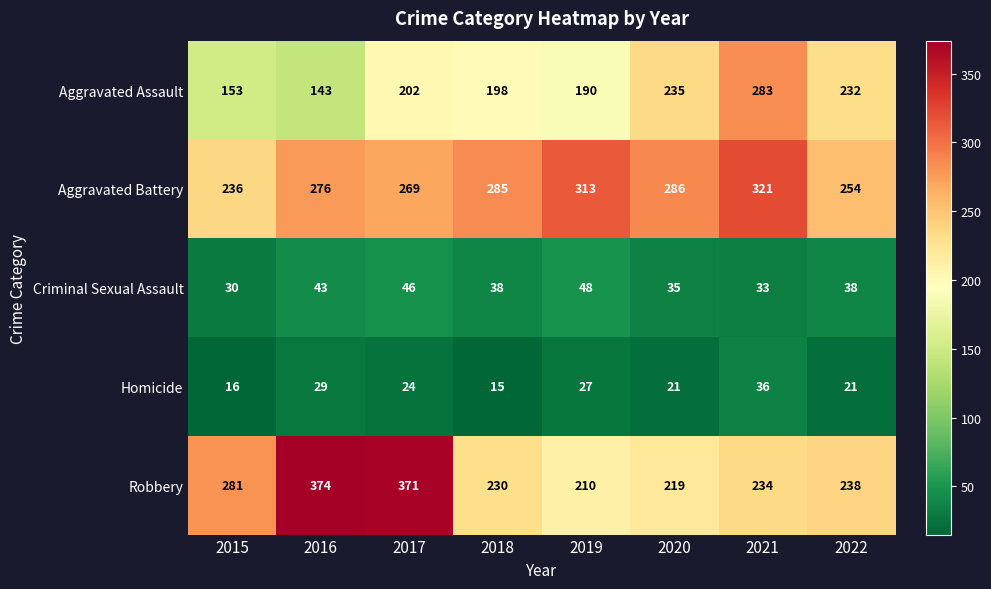

What is the difference between the maximum and second lowest values in the Aggravated Battery series?

67